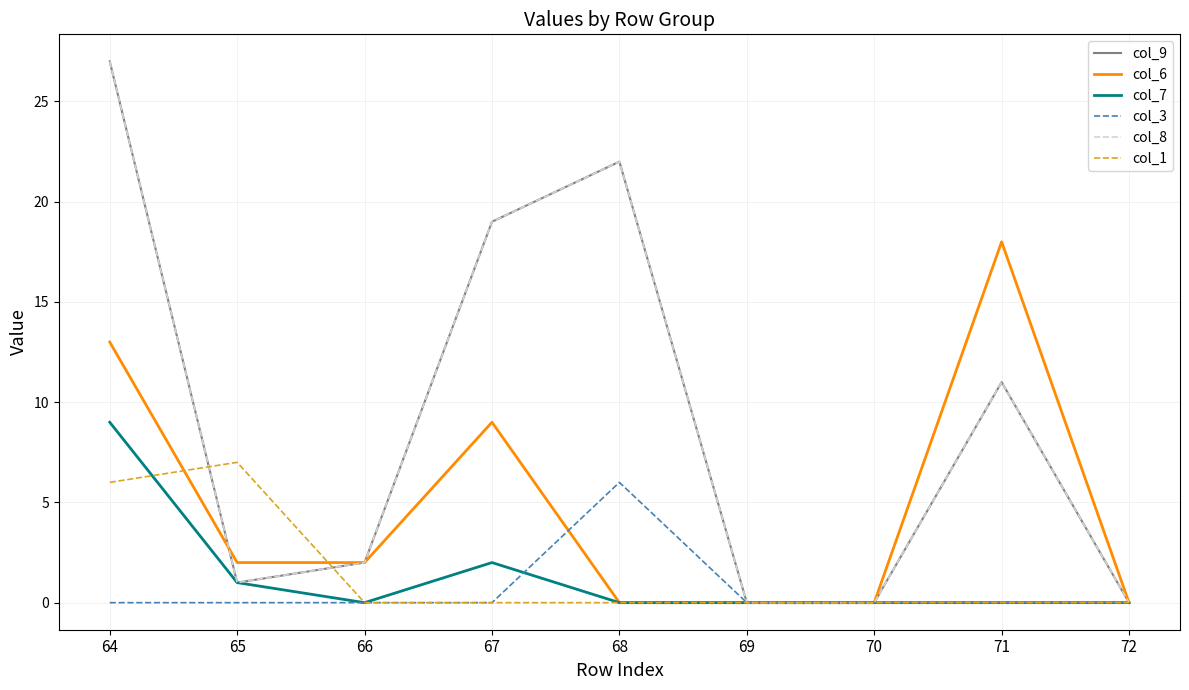

What is the maximum value shown in the chart?

27